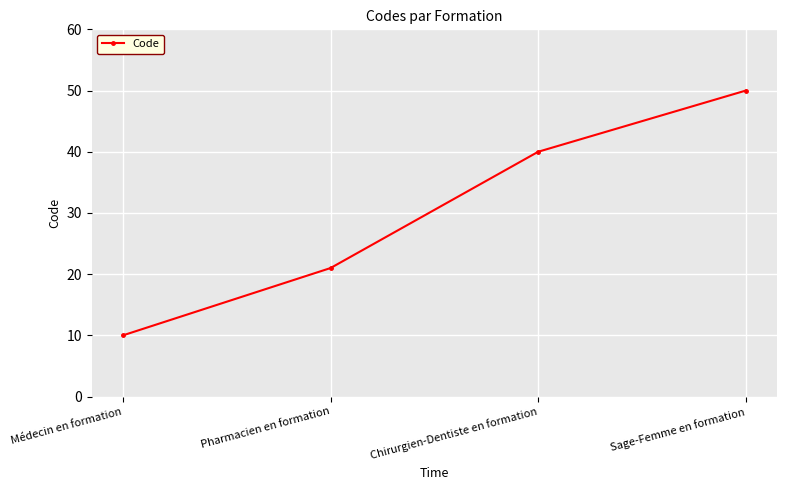

What is the difference between the values at Pharmacien en formation and Médecin en formation?

11